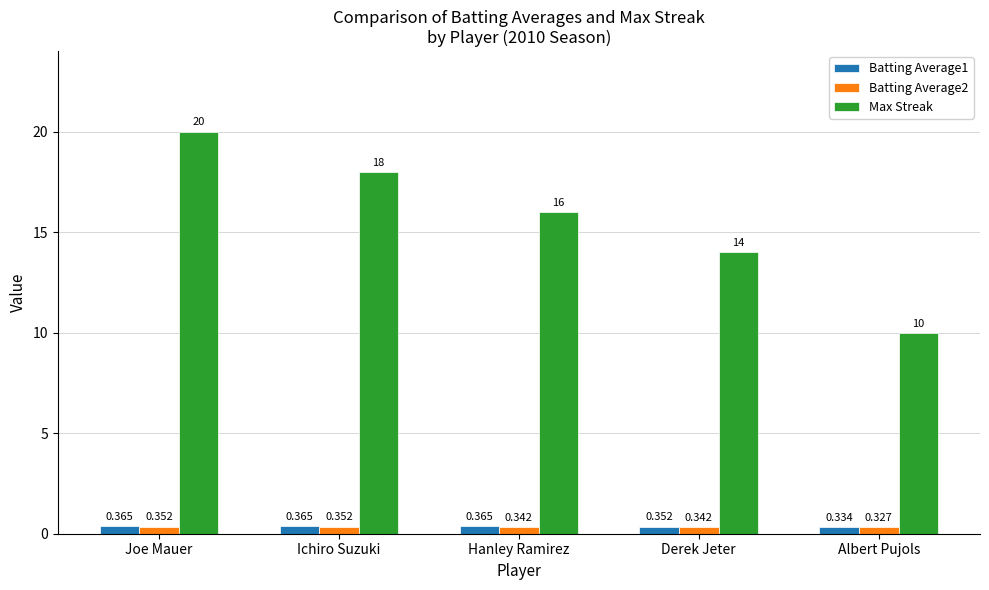

Where does the Max Streak series first go above 16?

Joe Mauer